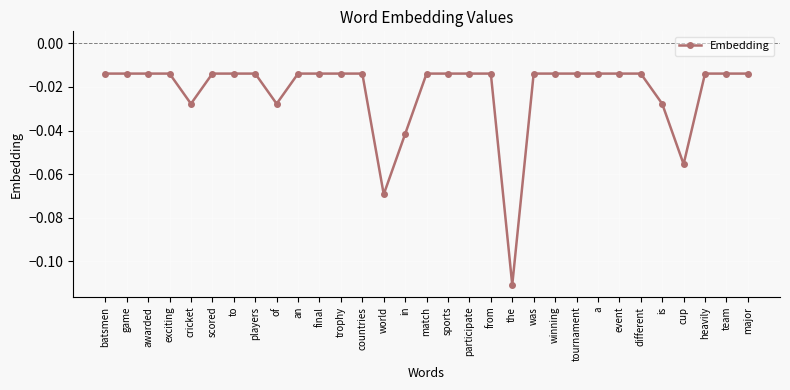

What is the sum of all values?

-0.7